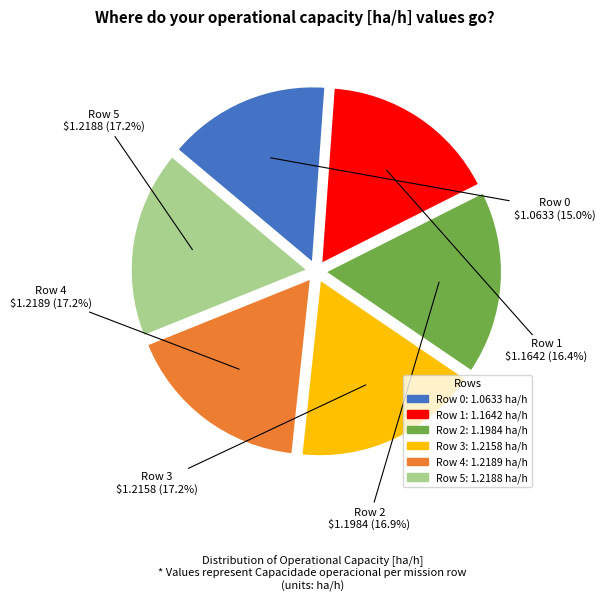

Does any single category account for the majority?

No